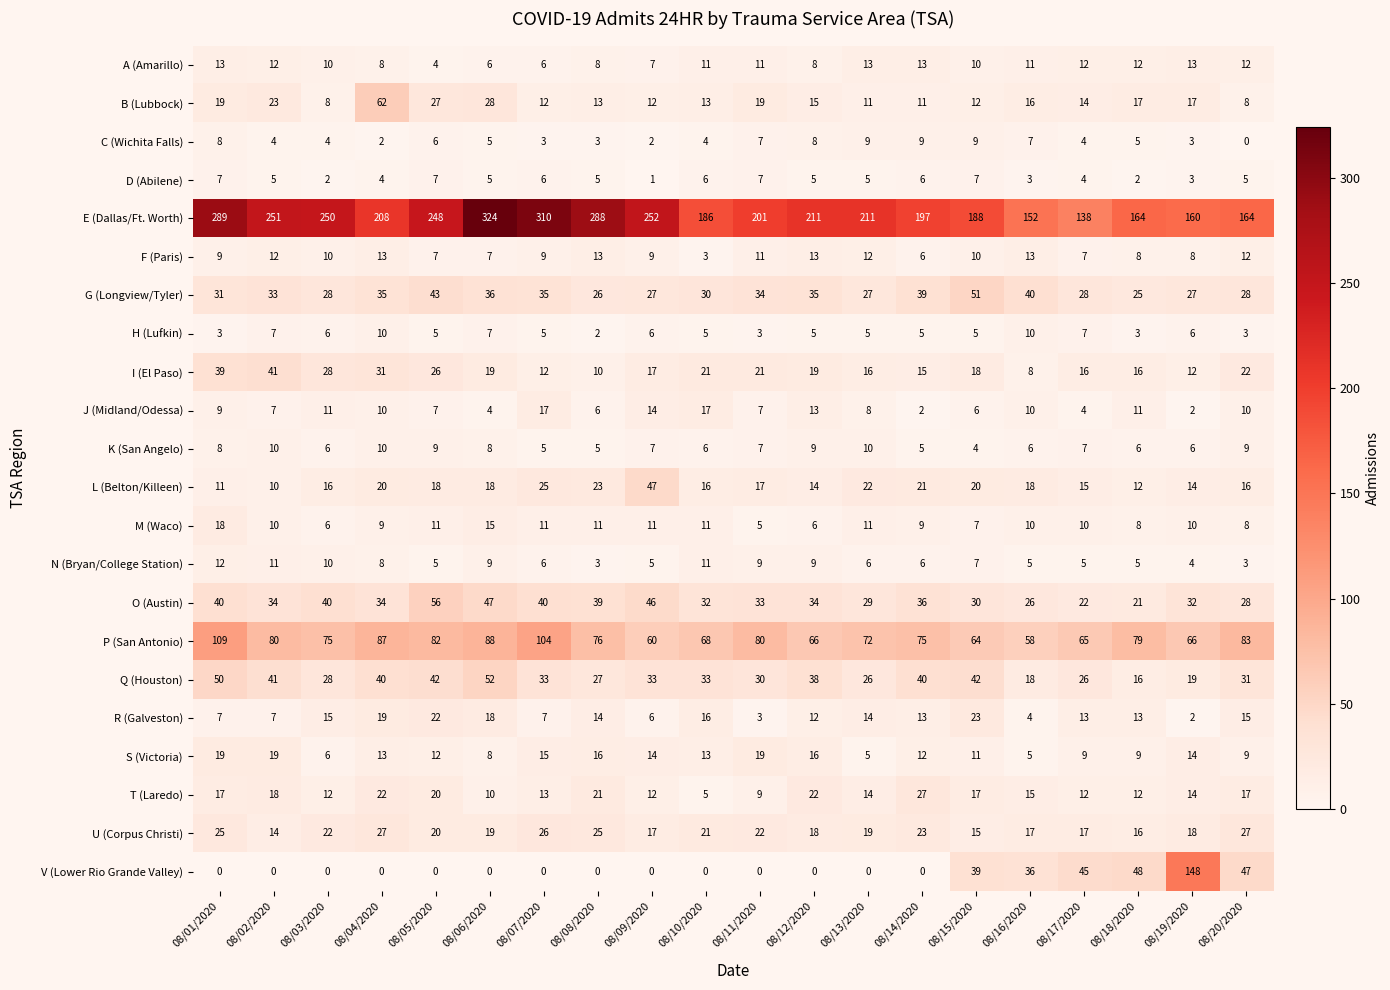

At how many categories does at least one series exceed 242?

8